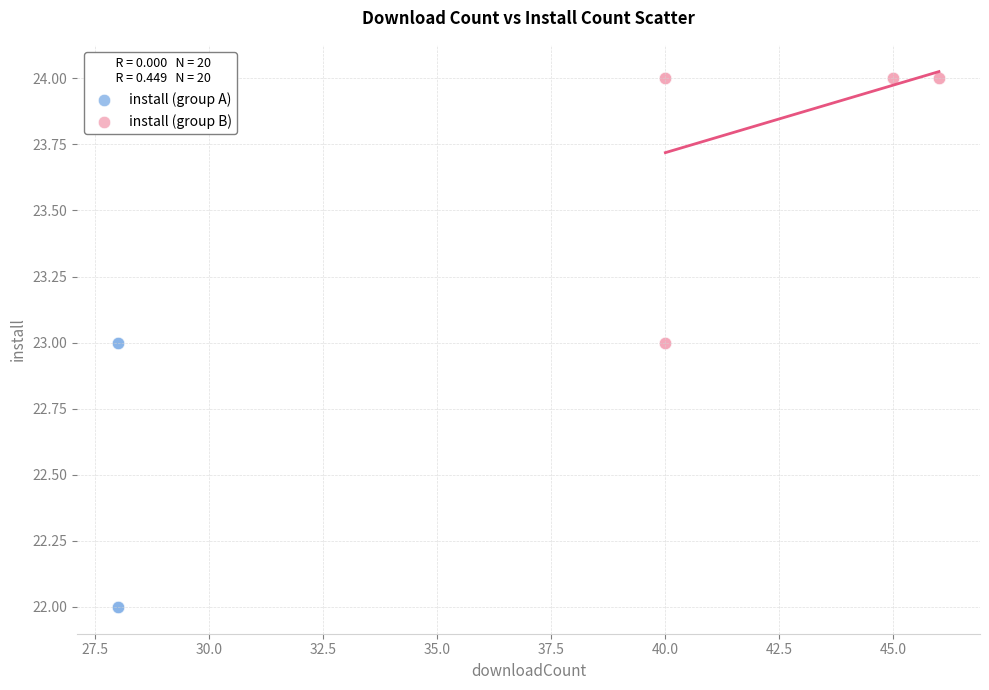

Which series contains the highest Y value?

install (group B)